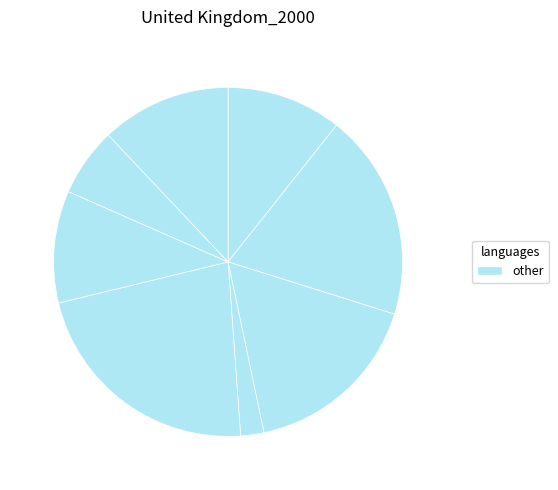

Count the number of slices in the pie.

8